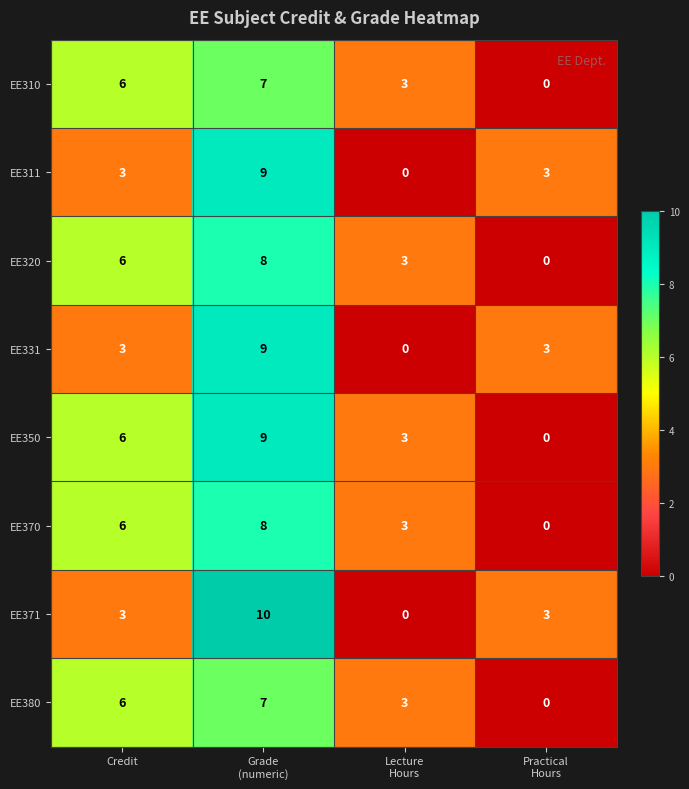

At which category is the sum across all series the highest?

Grade
(numeric)